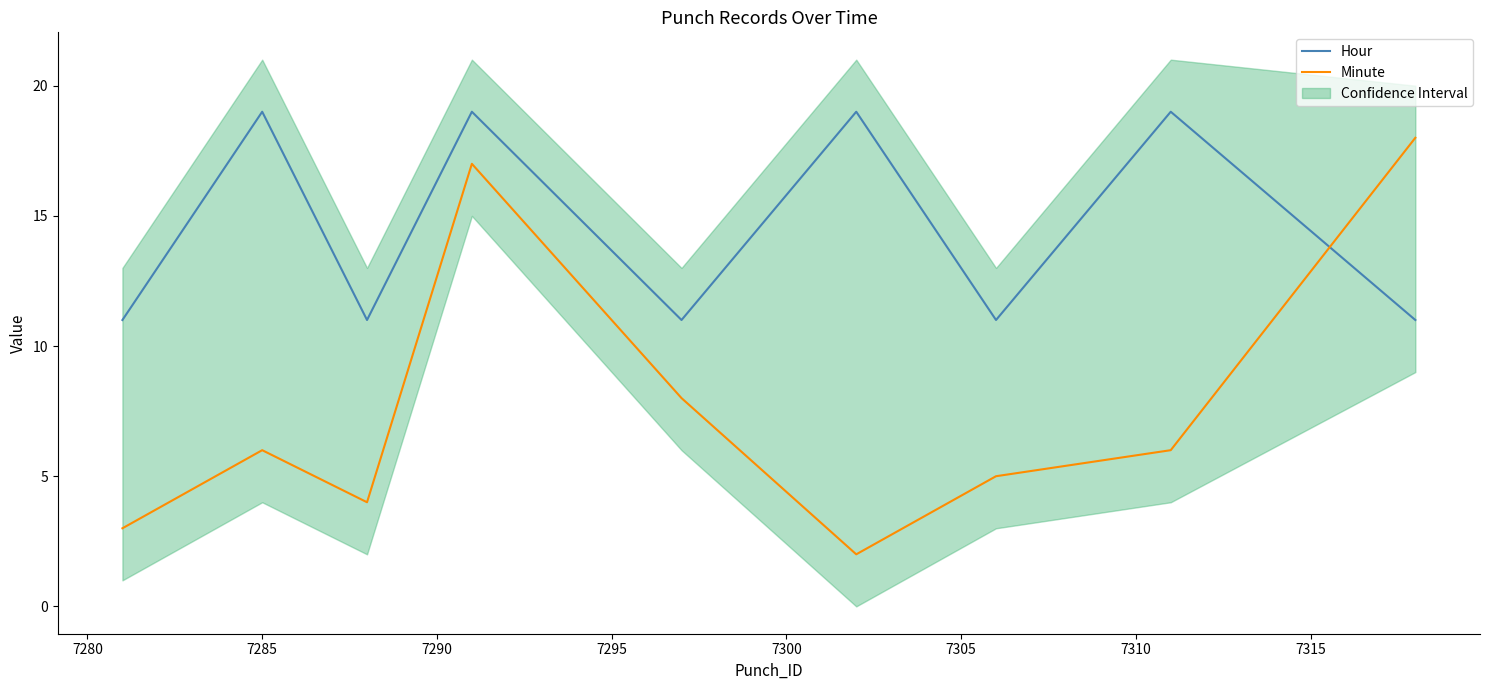

How many categories are shown in the chart?

9